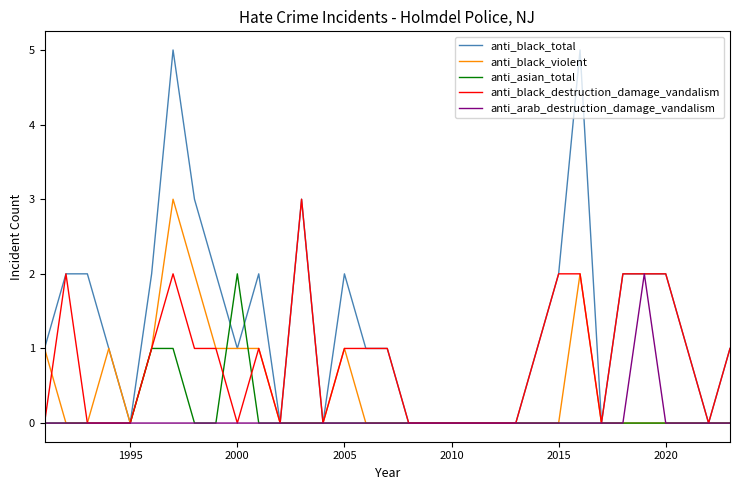

Which series has the widest spread of values?

anti_black_total